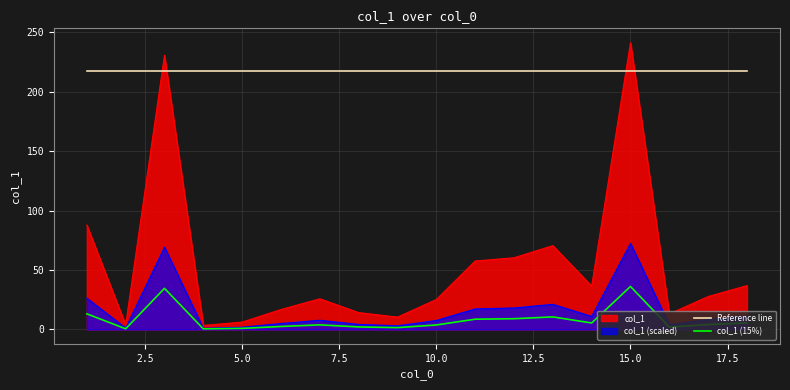

True or false: Reference line and col_1 (15%) intersect in this chart.

False